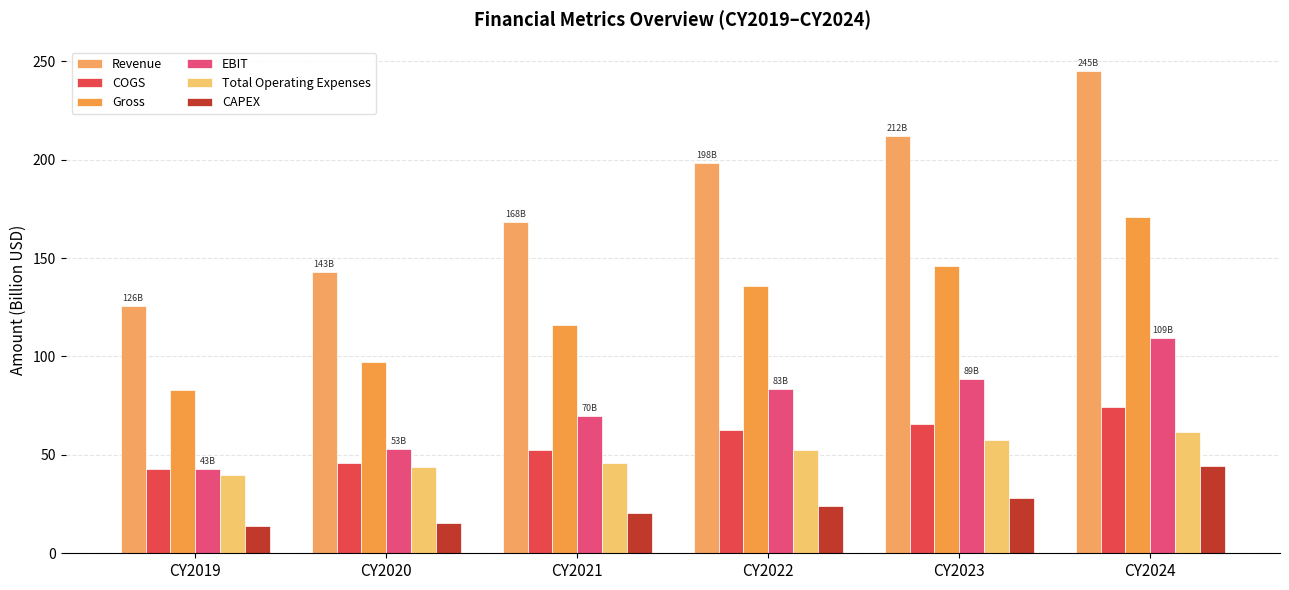

What is the lowest value of the COGS series?

42.9